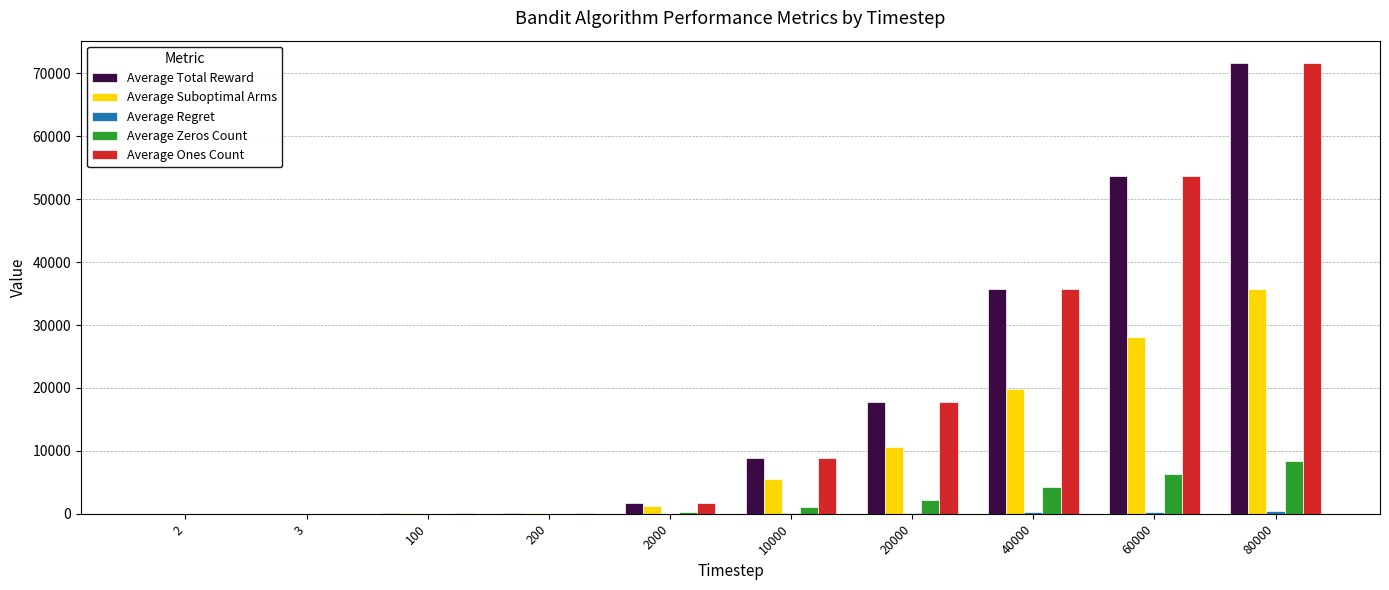

What is the sum of the Average Total Reward values at 20000 and 3?

17834.1